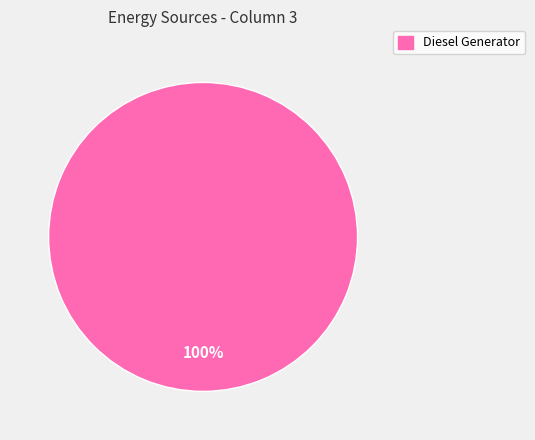

Rank the categories by value from lowest to highest.

Diesel Generator